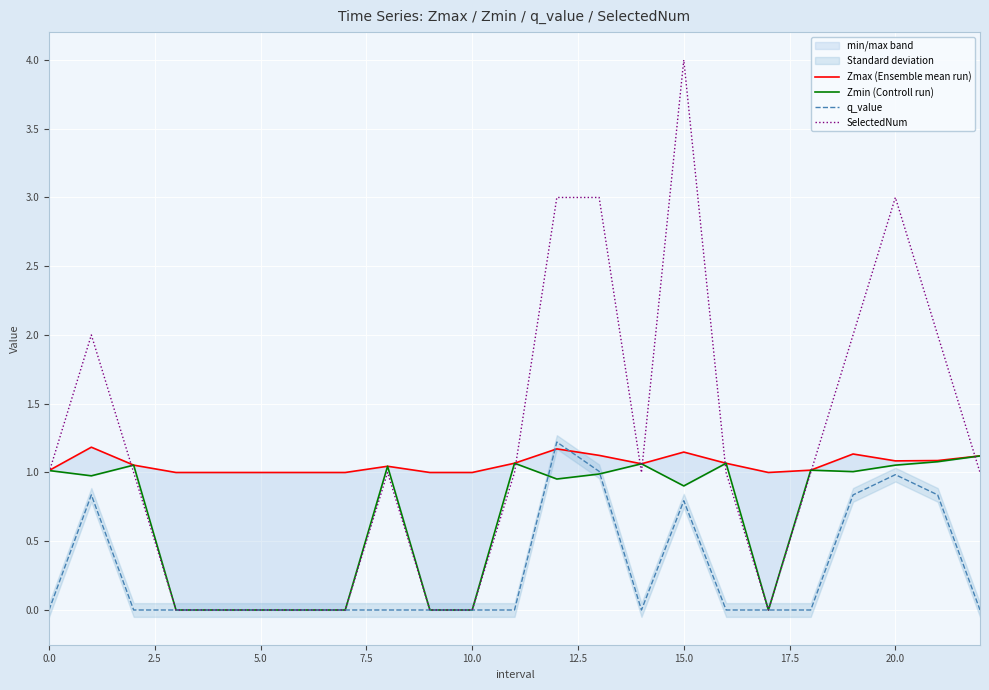

What is the highest value of the q_value series?

1.2